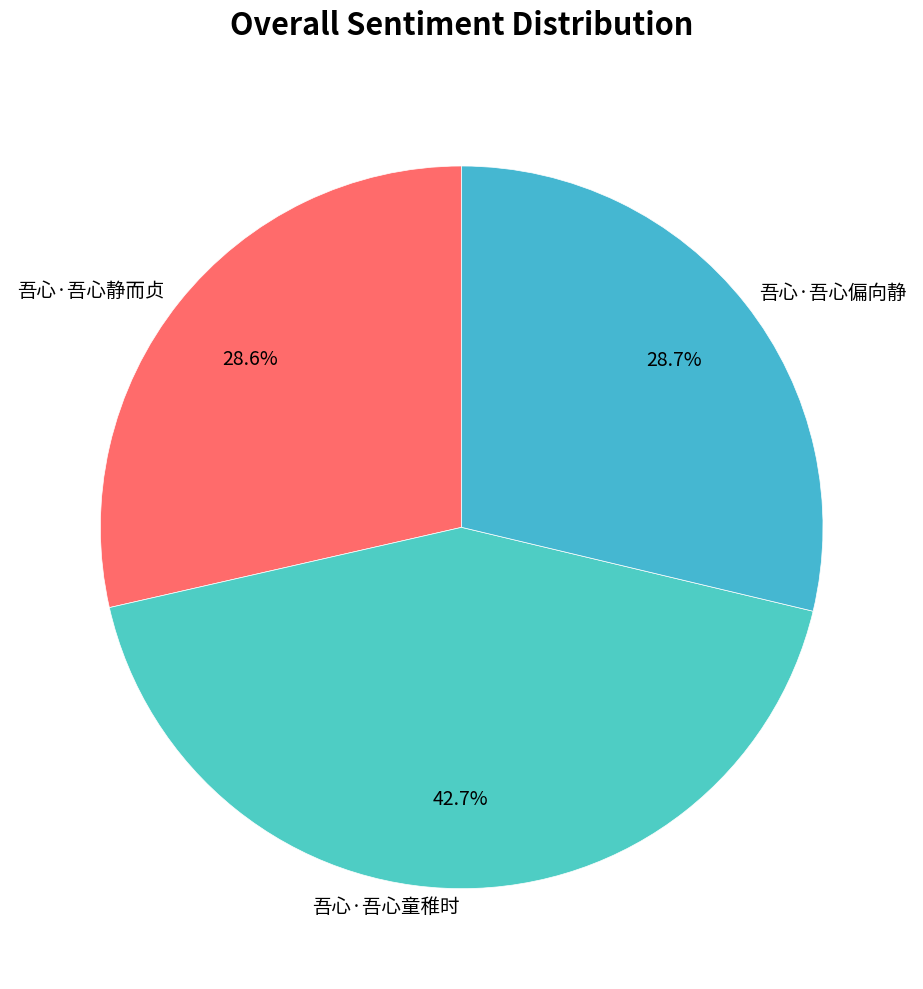

Do 吾心·吾心童稚时 and 吾心·吾心静而贞 together represent more than half of the pie?

Yes